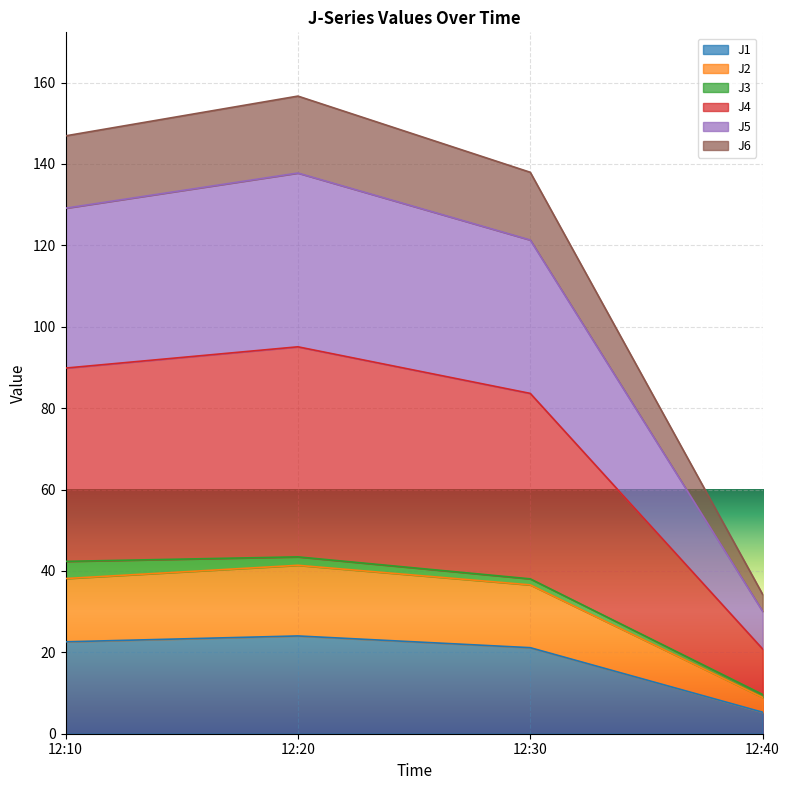

What is the lowest value of the J1 series?

5.3